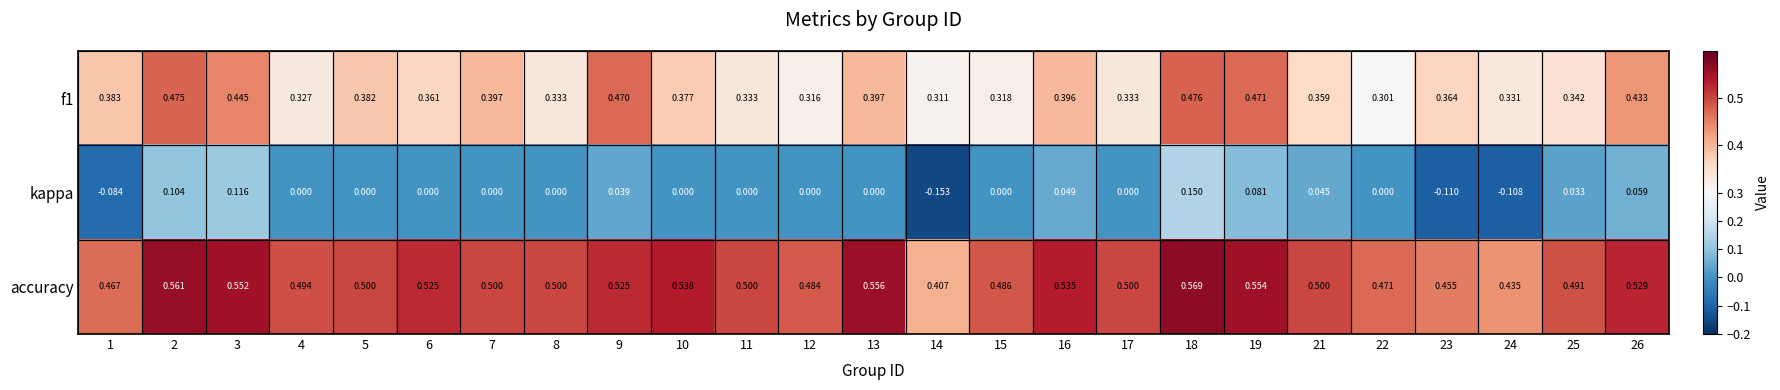

Between 17 and 21, which series saw the biggest shift?

kappa